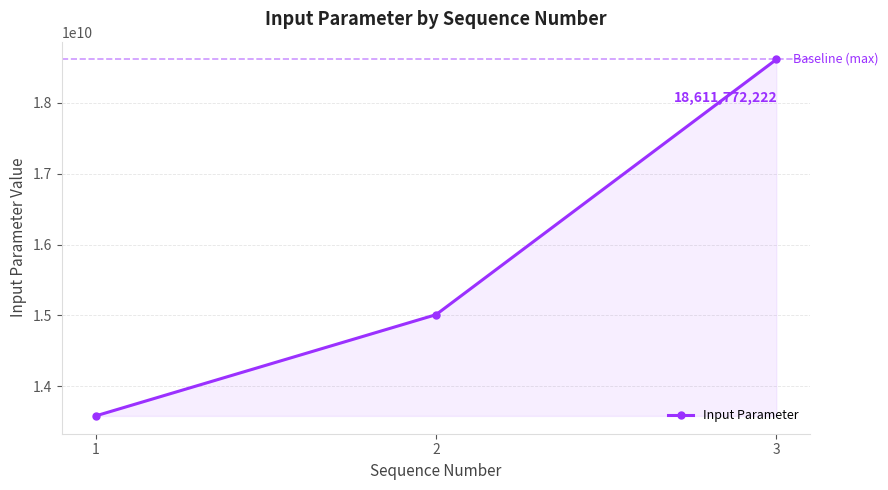

What is the smallest value displayed?

13581535754